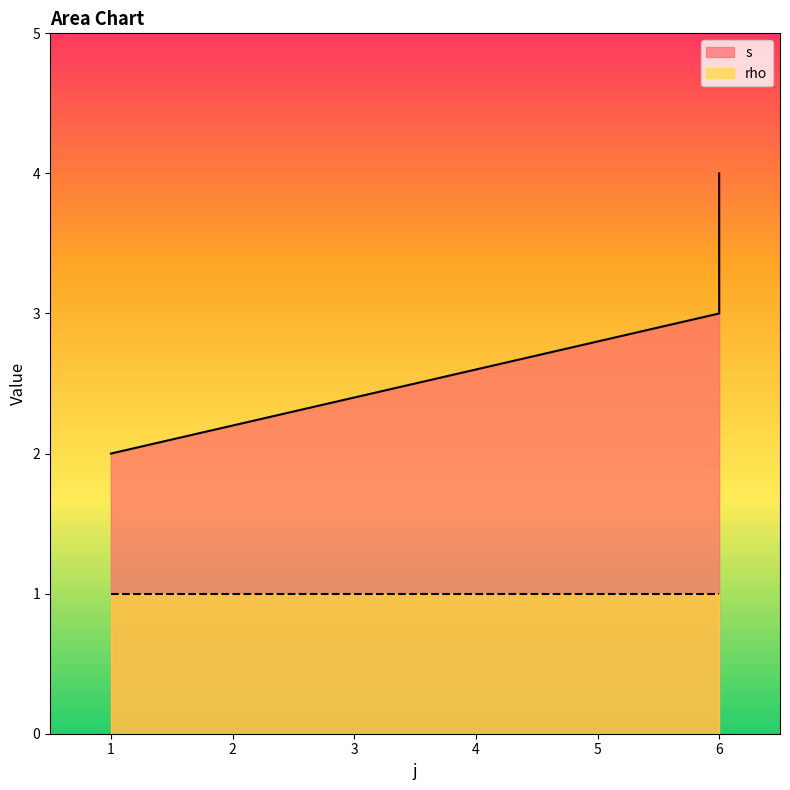

True or false: the data shows 2 at 6.

False